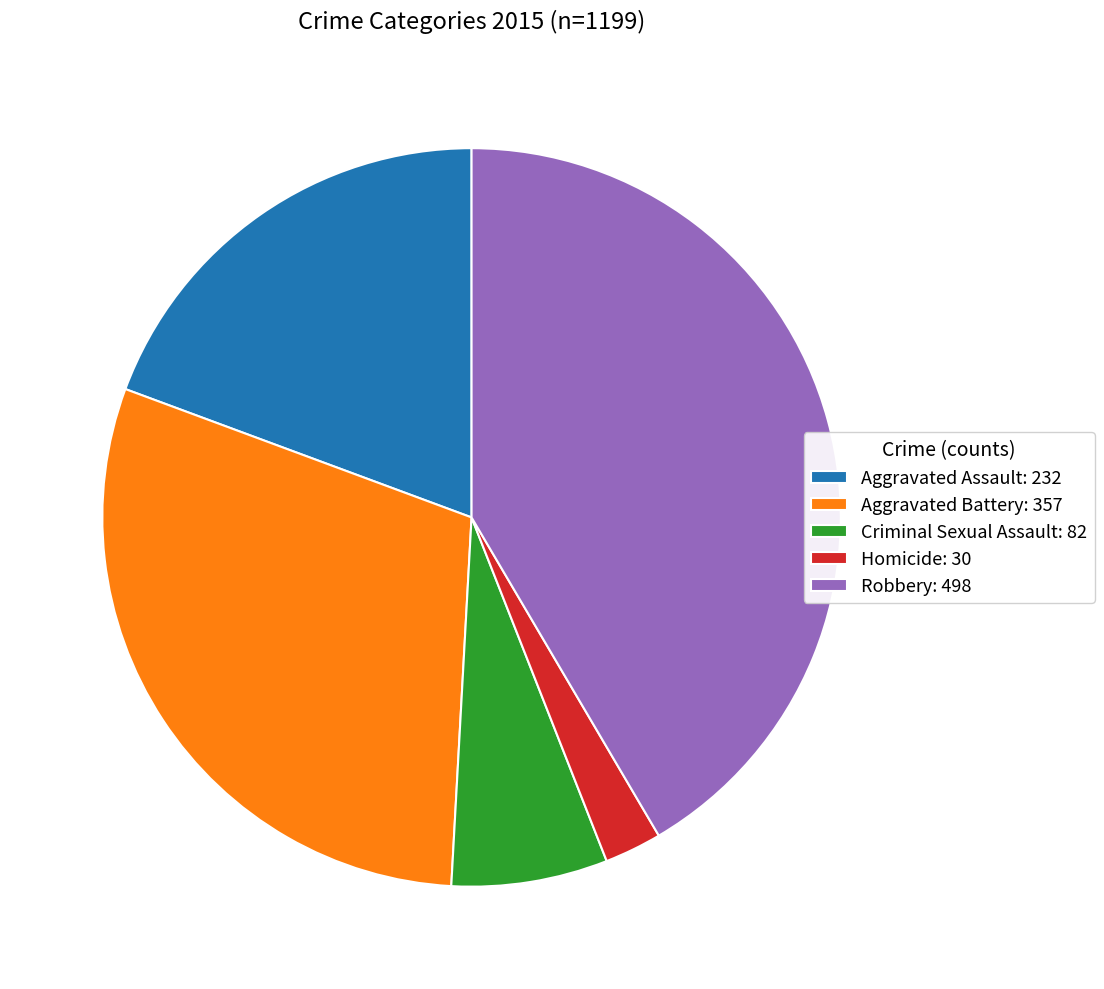

What is the ratio of the value at Criminal Sexual Assault to the value at Homicide?

2.7